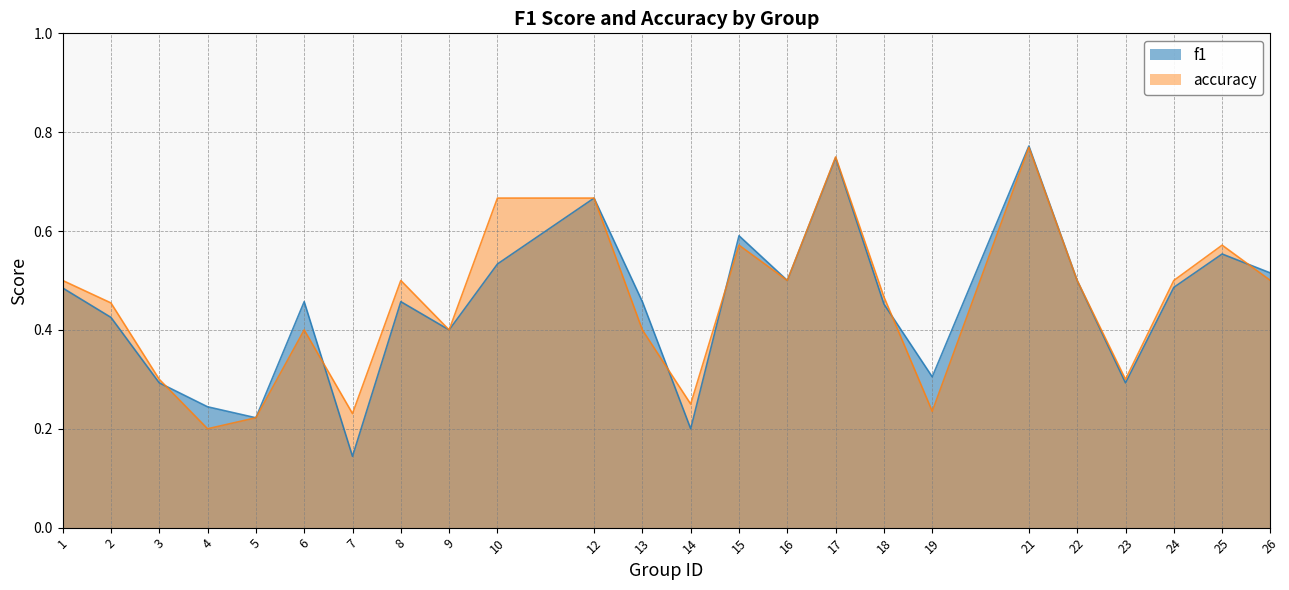

What is the total value across all series at 12?

1.3